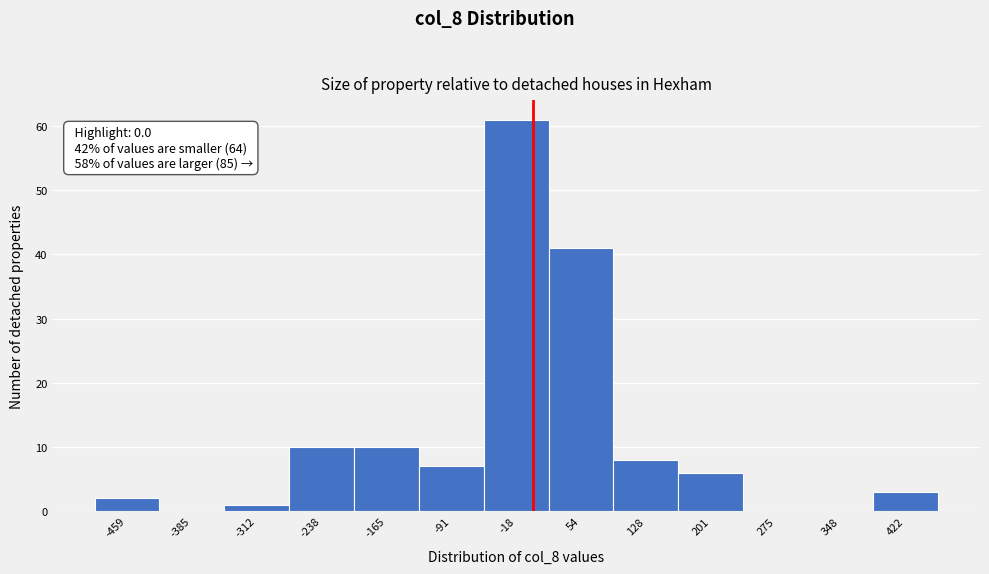

Over which range of the x-axis is the bar tallest?

-60 to 20